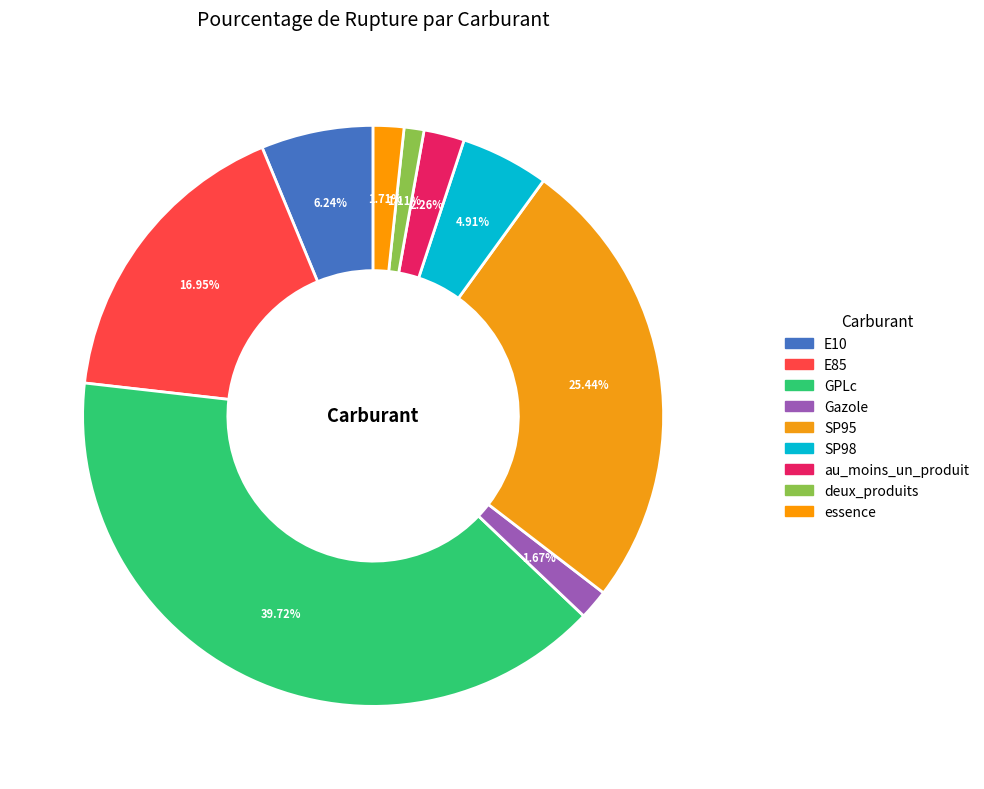

What is the total percentage of SP95 and E10?

31.7%